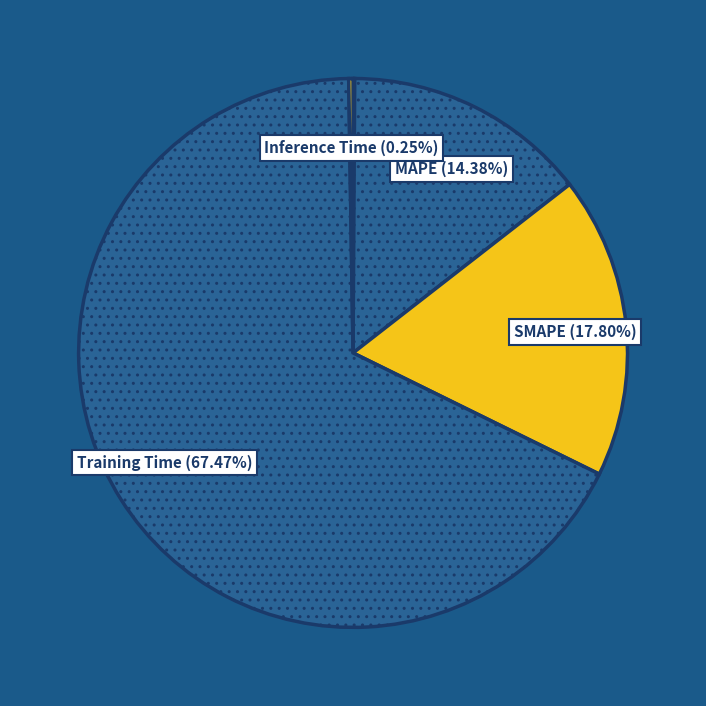

Which category has the biggest portion of the pie?

Training Time